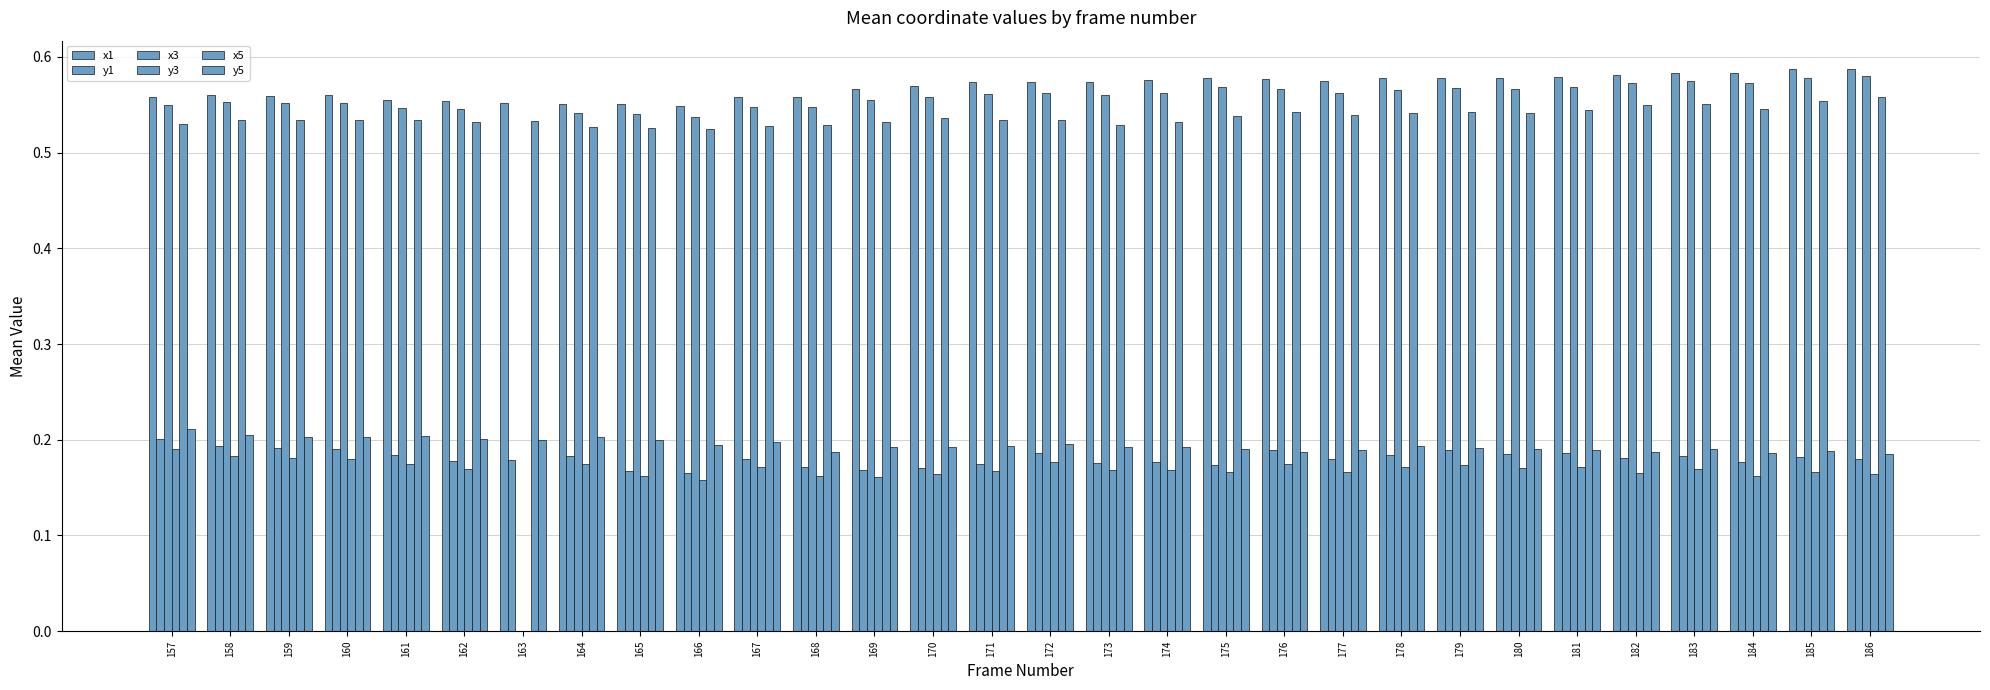

Which has a higher value, 159 or 173?

173